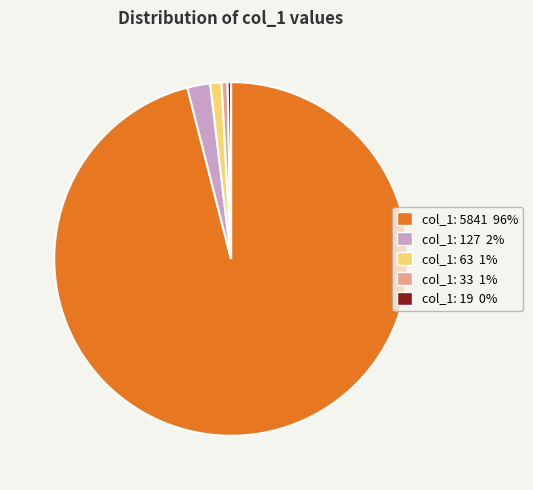

Count the number of slices in the pie.

5